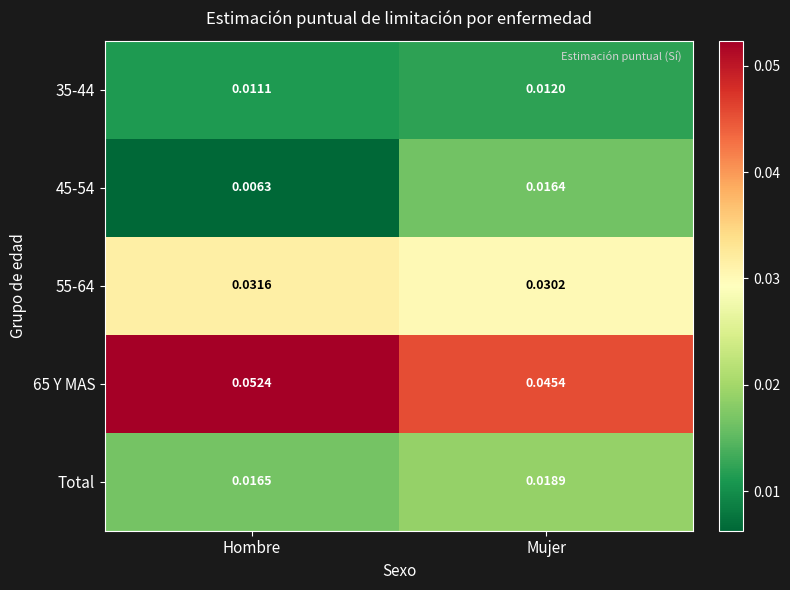

Is the value of 65 Y MAS at Mujer greater than the value of 55-64 at Mujer?

Yes